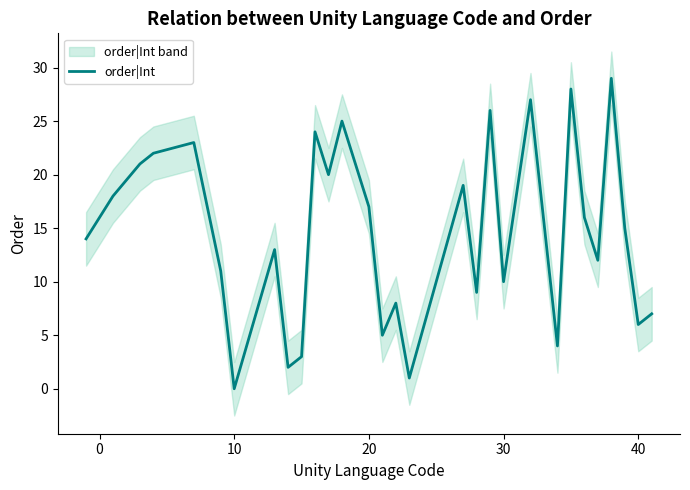

Is it true that order|Int equals 17 at 20?

True